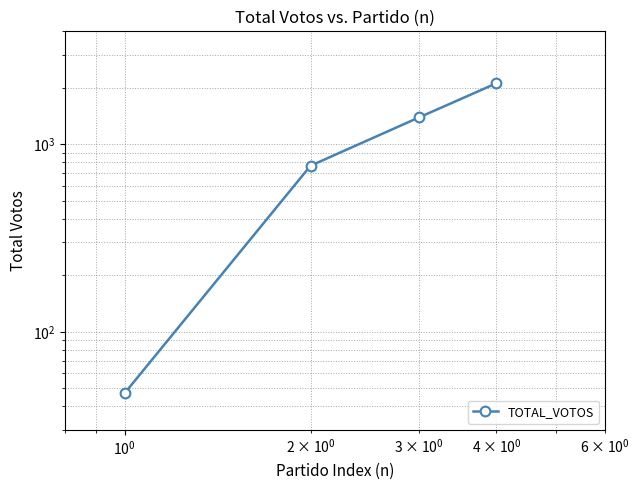

How many lines are shown in the chart?

1